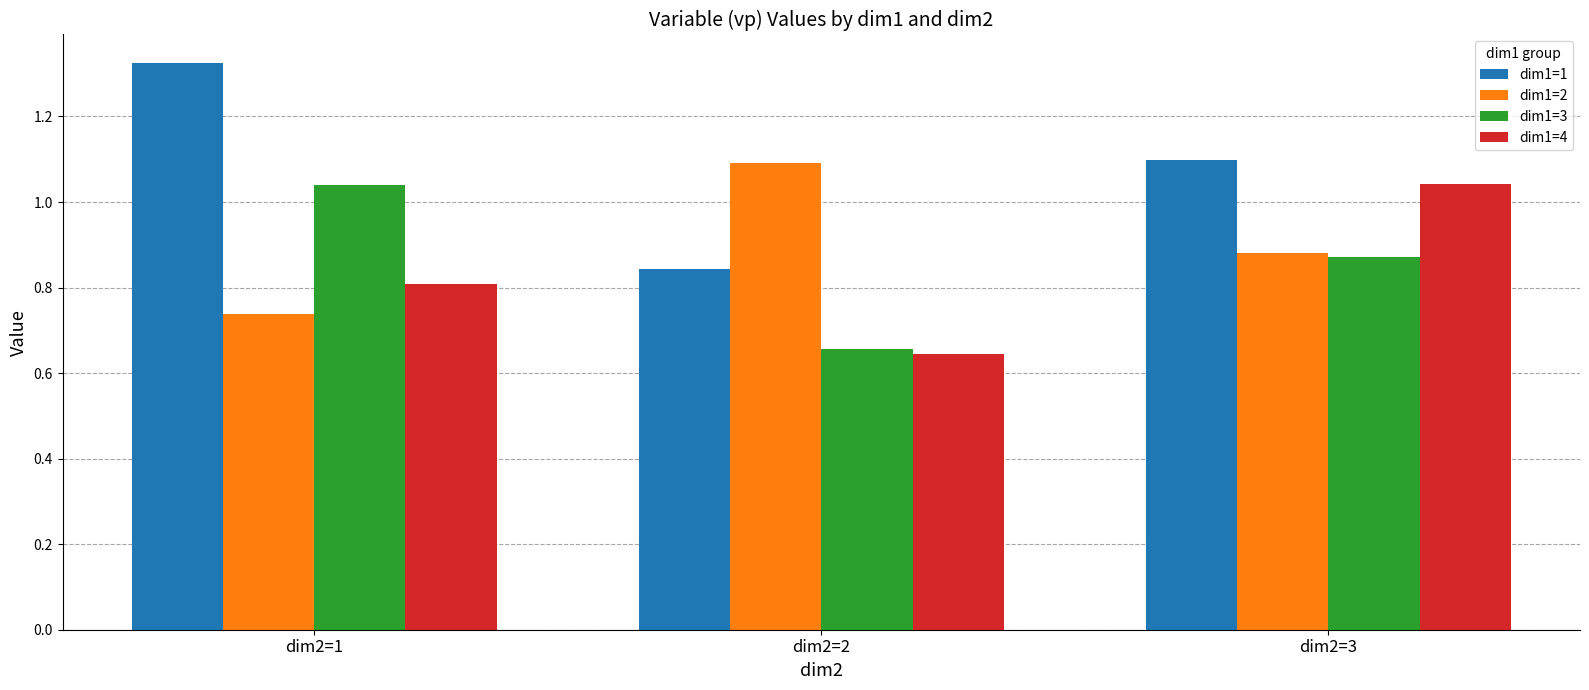

At which label is dim1=4 closest to 0?

dim2=2